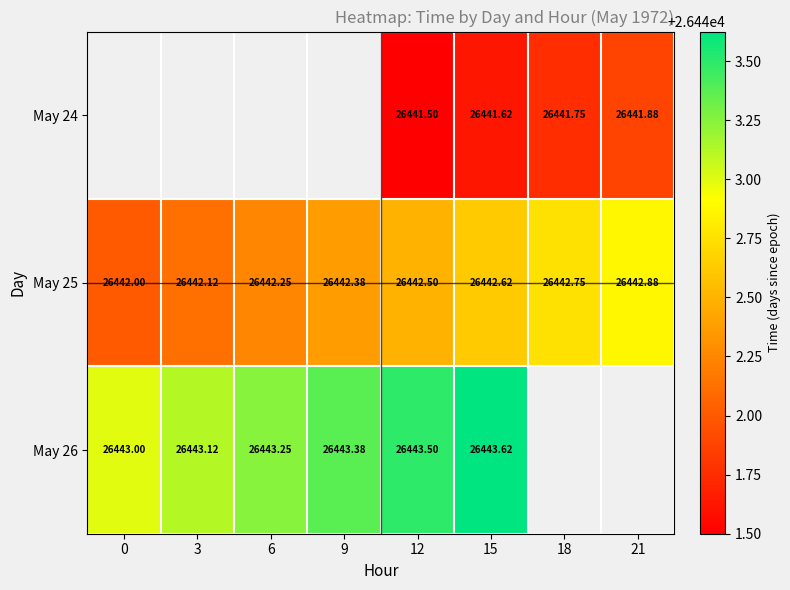

Is the value of May 25 at 21 greater than the value of May 24 at 18?

Yes